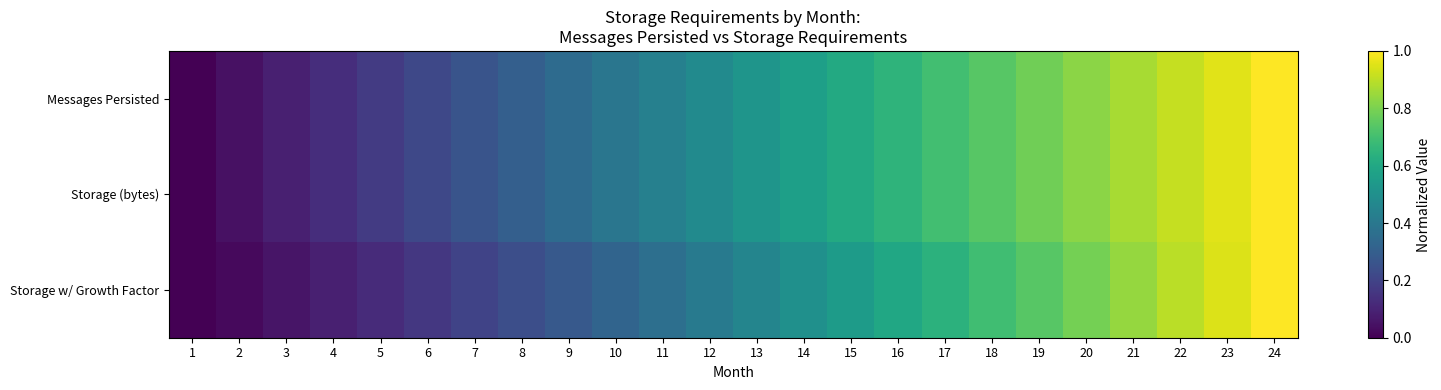

Reading left to right, transcribe all the data shown in this chart.

Messages Persisted: 1=0.0	2=0.0	3=0.1	4=0.1	5=0.2	6=0.2	7=0.3	8=0.3	9=0.3	10=0.4	11=0.4	12=0.5	13=0.5	14=0.6	15=0.6	16=0.7	17=0.7	18=0.7	19=0.8	20=0.8	21=0.9	22=0.9	23=1.0	24=1.0
Storage (bytes): 1=0.0	2=0.0	3=0.1	4=0.1	5=0.2	6=0.2	7=0.3	8=0.3	9=0.3	10=0.4	11=0.4	12=0.5	13=0.5	14=0.6	15=0.6	16=0.7	17=0.7	18=0.7	19=0.8	20=0.8	21=0.9	22=0.9	23=1.0	24=1.0
Storage w/ Growth Factor: 1=0.0	2=0.0	3=0.1	4=0.1	5=0.1	6=0.2	7=0.2	8=0.2	9=0.3	10=0.3	11=0.4	12=0.4	13=0.5	14=0.5	15=0.5	16=0.6	17=0.6	18=0.7	19=0.7	20=0.8	21=0.8	22=0.9	23=0.9	24=1.0